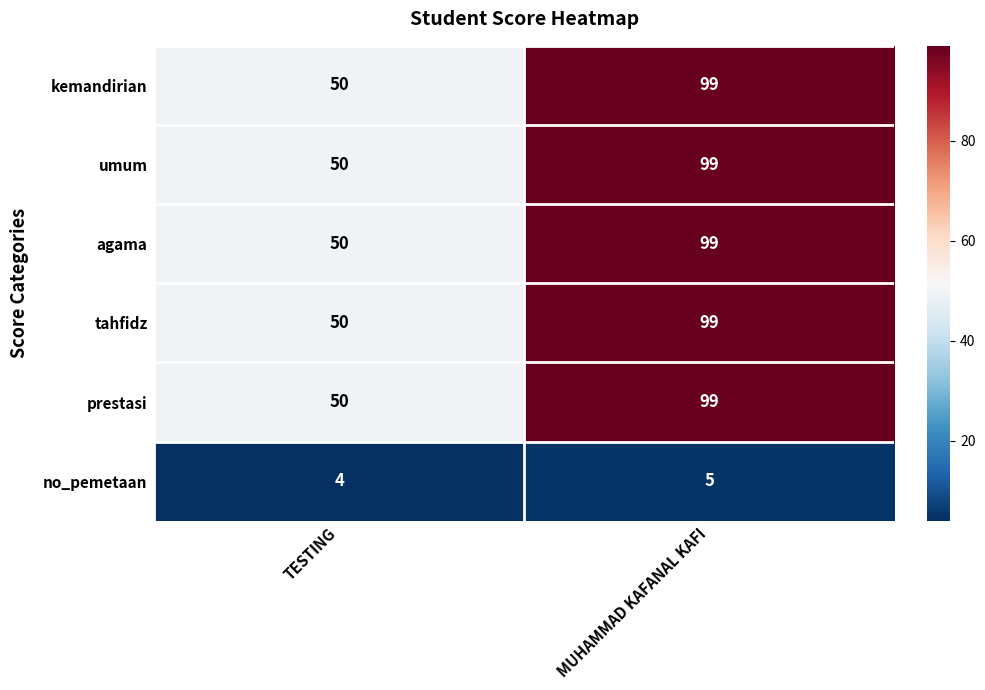

What is the difference between the maximum and minimum values in the prestasi series?

49